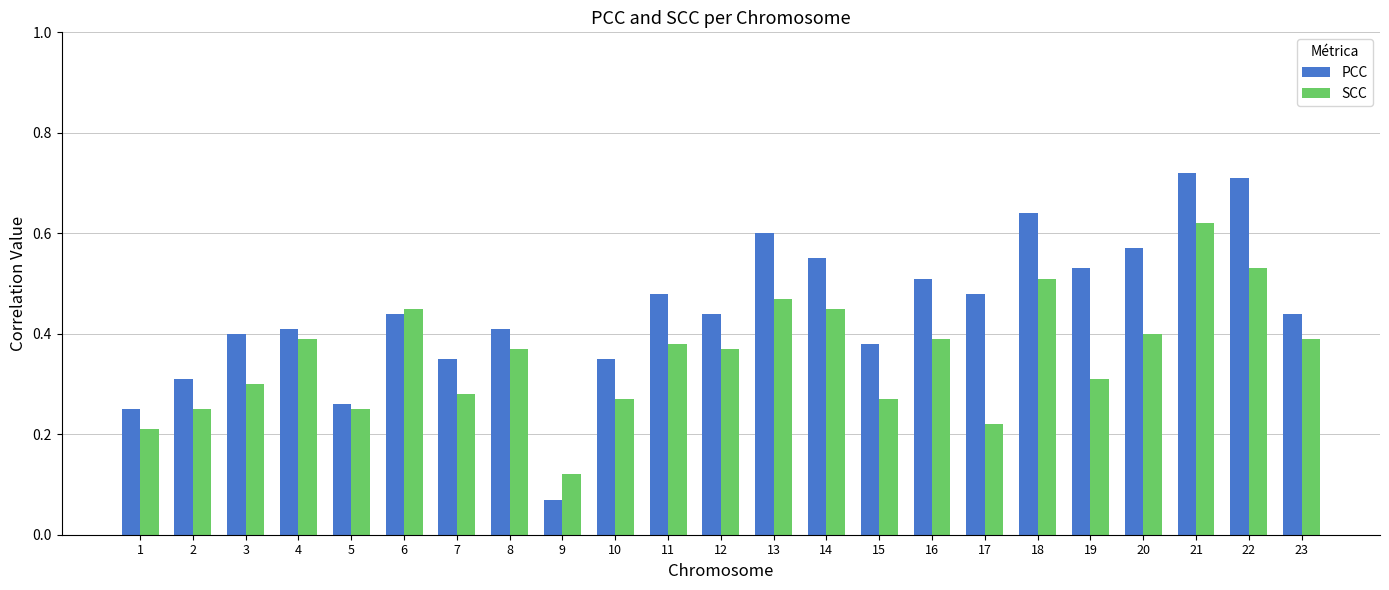

How many groups of bars are there?

23